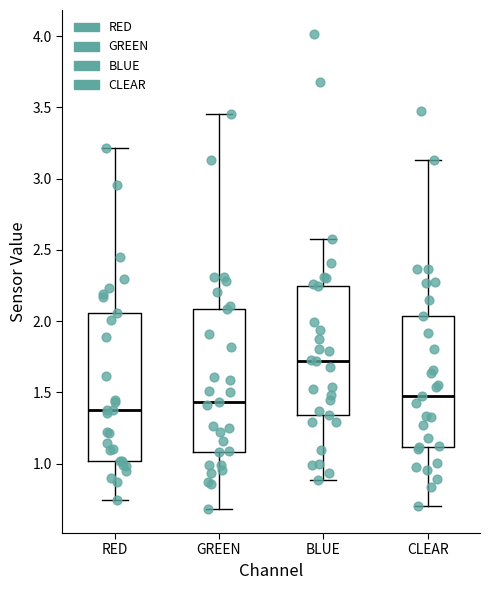

Reading left to right, transcribe this box plot: for each box, give where its median line is, the range the box spans, and where its two whiskers end, as read against the y-axis. The values are not printed on the chart, so give them approximately, as read against the axis.

RED: median 1.35, box 1.00 to 2.05, whiskers 0.75 to 3.20
GREEN: median 1.45, box 1.10 to 2.10, whiskers 0.70 to 3.45
BLUE: median 1.70, box 1.35 to 2.25, whiskers 0.90 to 2.60
CLEAR: median 1.45, box 1.10 to 2.05, whiskers 0.70 to 3.15